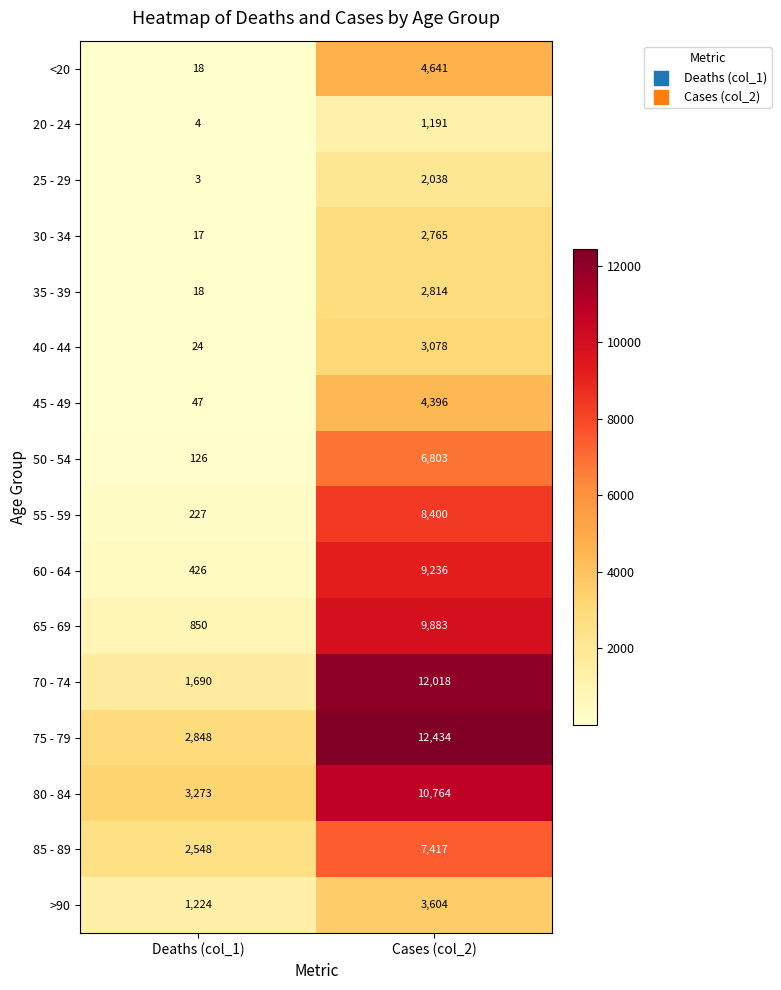

List the labels in order of 25 - 29 value, largest first.

Cases (col_2), Deaths (col_1)